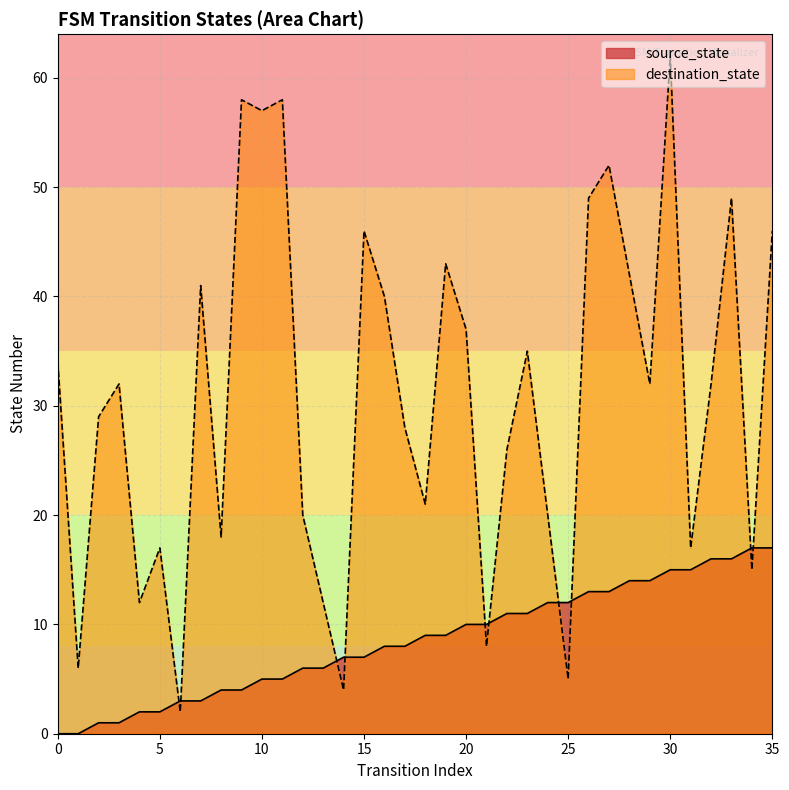

Which series contains the lowest Y value?

source_state